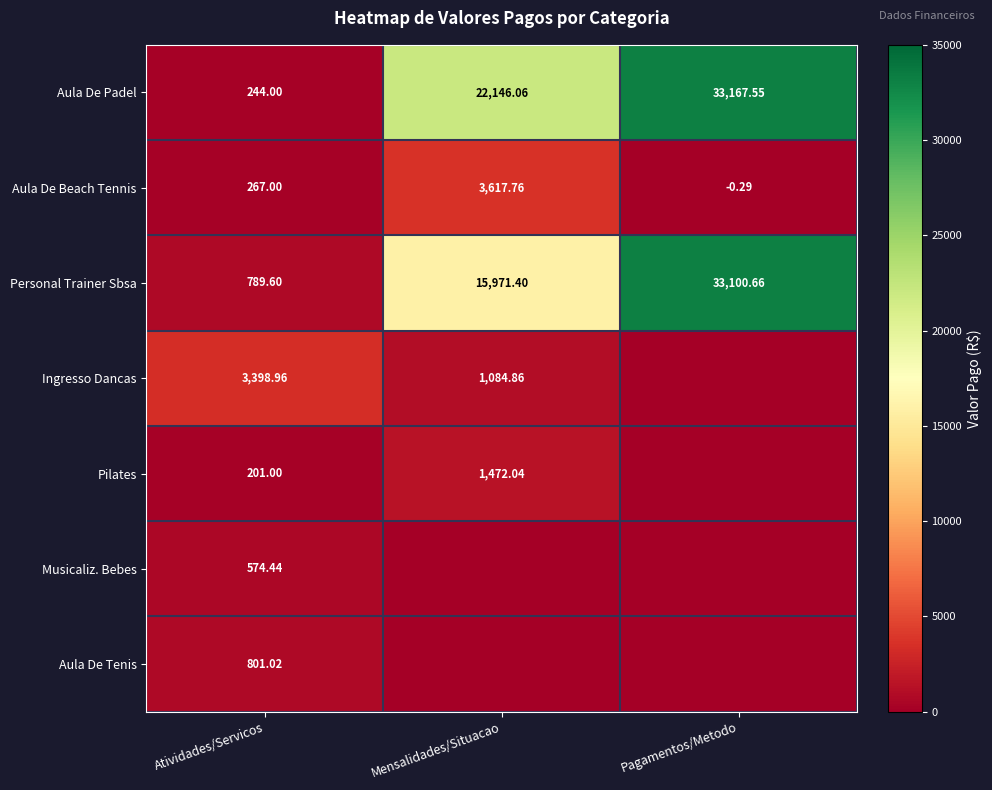

Which category has the highest value in the Aula De Beach Tennis series?

Mensalidades/Situacao